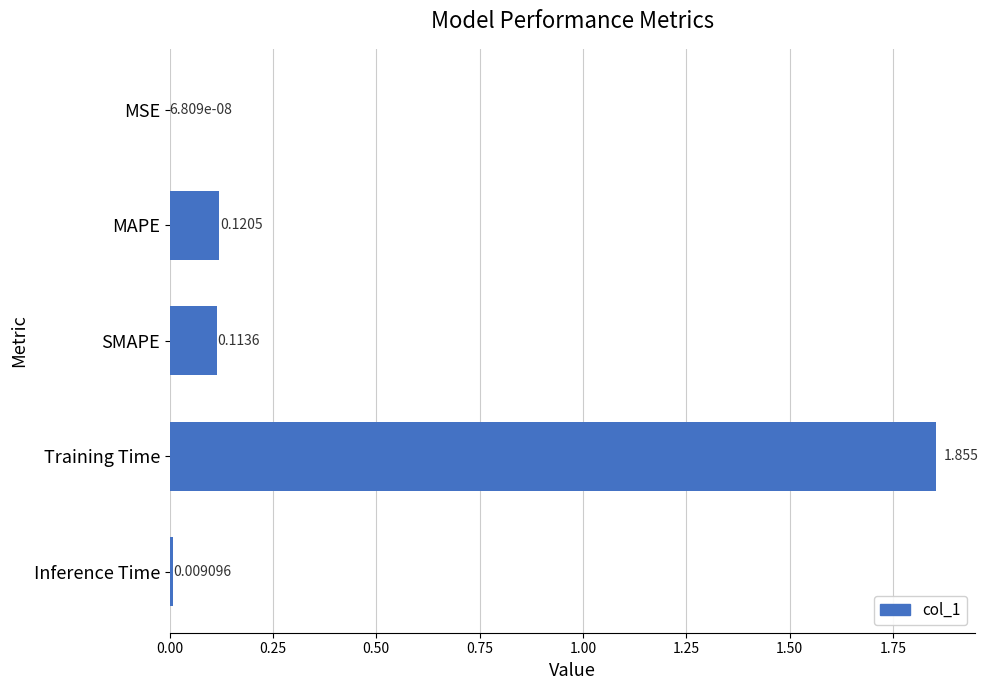

Where is the data nearest to the value 0?

MSE